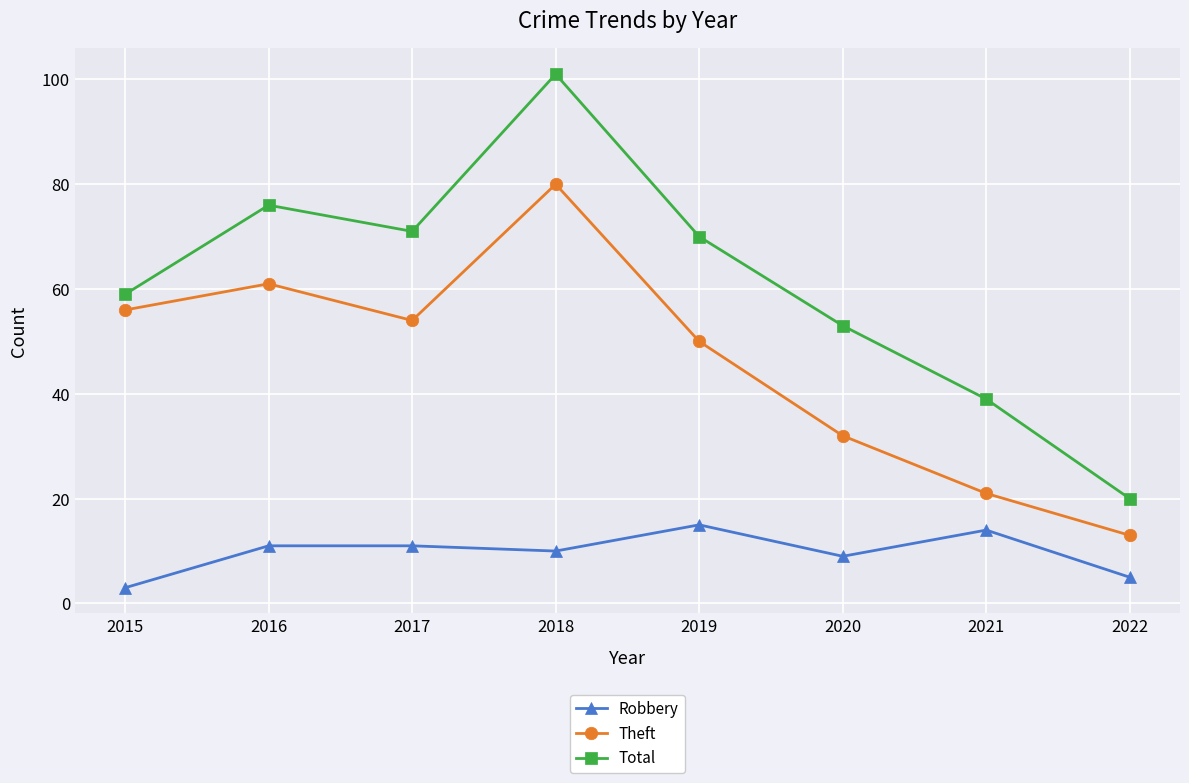

Does the chart have visible grid lines?

Yes